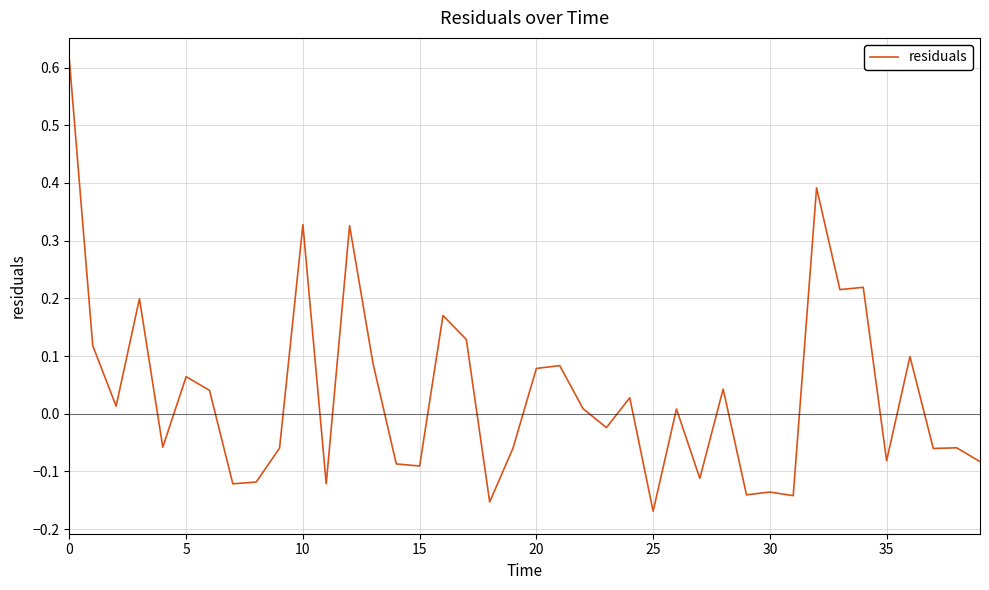

What is the difference between the maximum and minimum values?

0.8